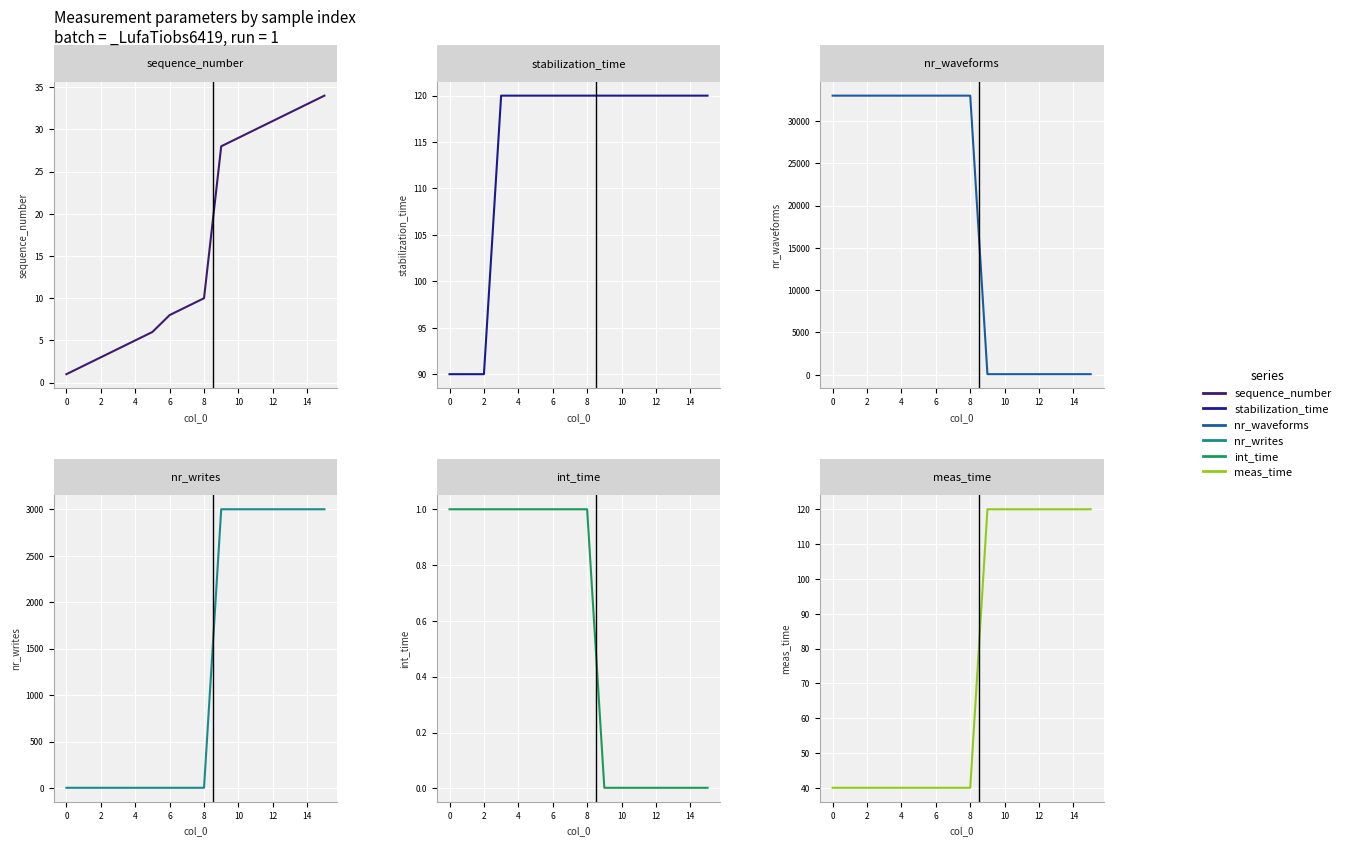

Between −2 and 12, which is larger?

12